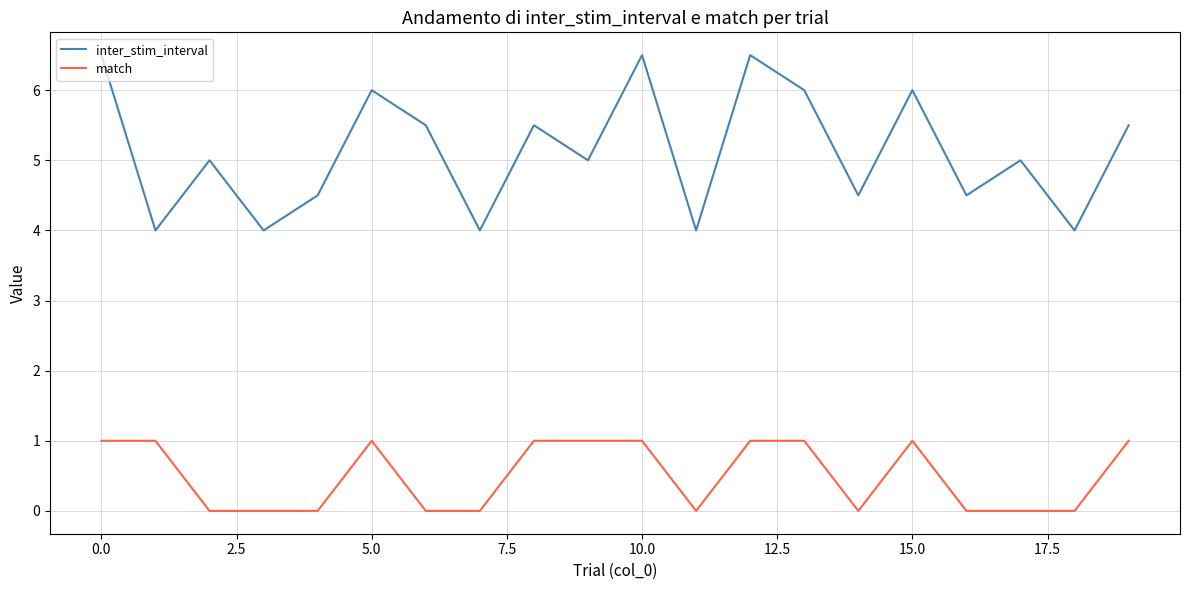

Rank the series by their average value, from highest to lowest.

inter_stim_interval, match